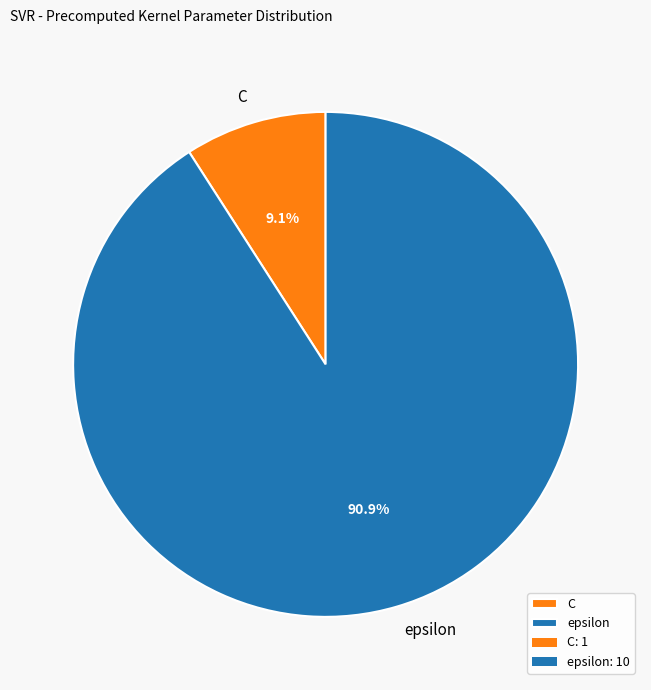

Does C account for over 50% of the chart?

No